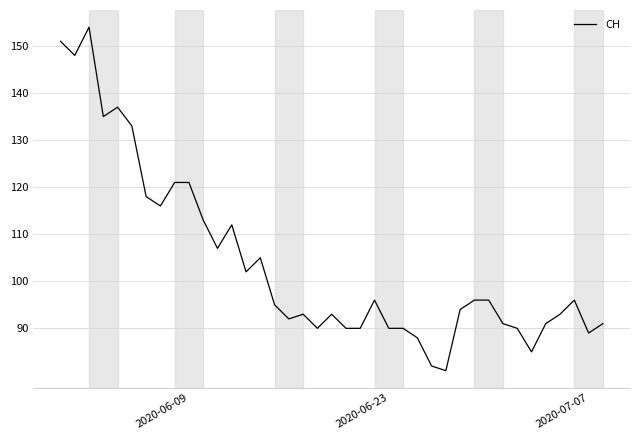

What is the difference between the maximum and minimum values?

73